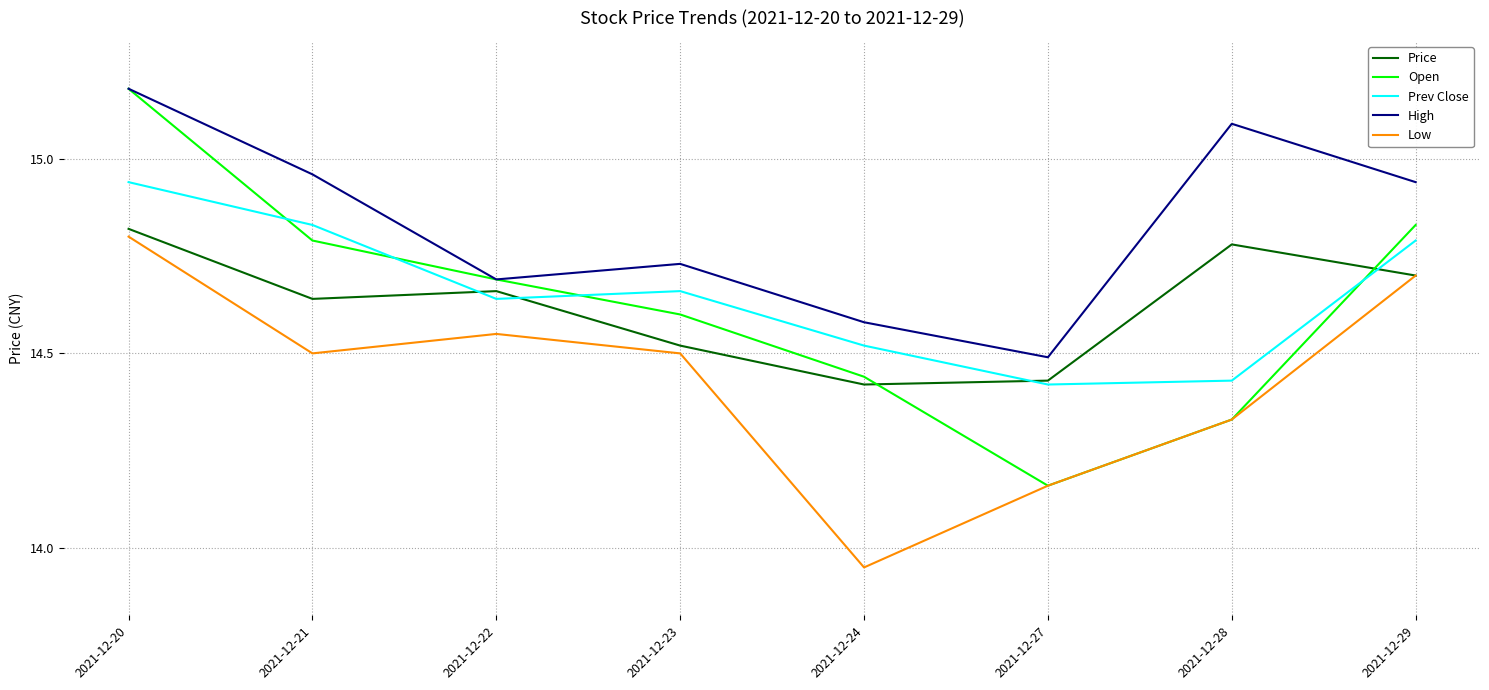

What is the difference between the second highest and minimum values in the Open series?

0.7